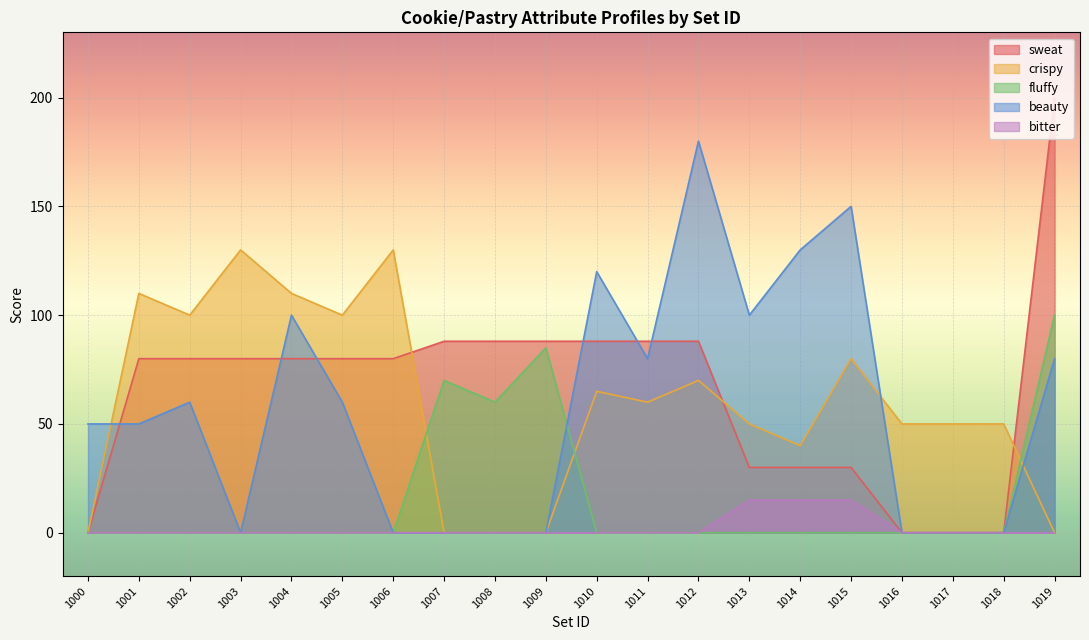

Reading left to right, what are all the values shown in this chart?

sweat: 0	80	80	80	80	80	80	88	88	88	88	88	88	30	30	30	0	0	0	200
crispy: 0	110	100	130	110	100	130	0	0	0	65	60	70	50	40	80	50	50	50	0
fluffy: 0	0	0	0	0	0	0	70	60	85	0	0	0	0	0	0	0	0	0	100
beauty: 50	50	60	0	100	60	0	0	0	0	120	80	180	100	130	150	0	0	0	80
bitter: 0	0	0	0	0	0	0	0	0	0	0	0	0	15	15	15	0	0	0	0